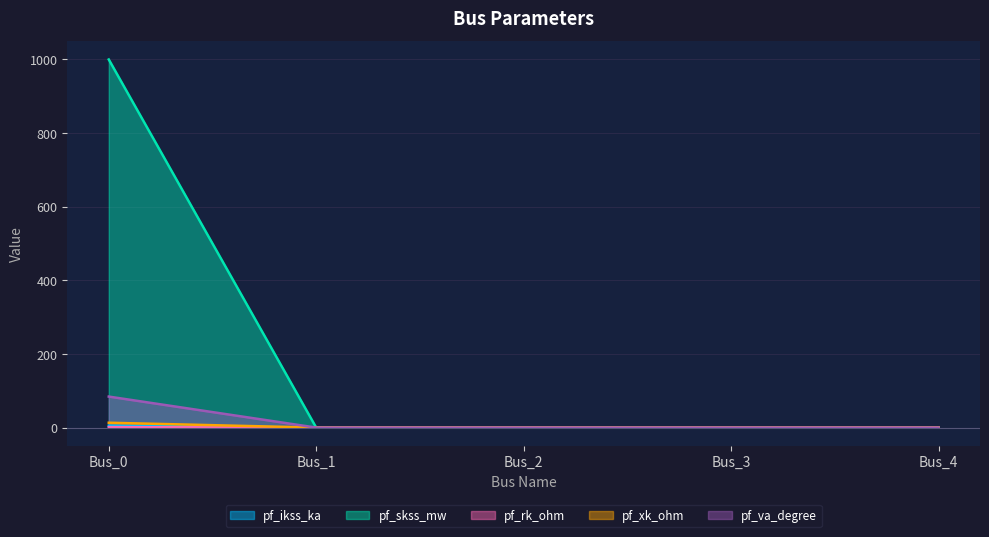

Is the value of pf_skss_mw at Bus_3 greater than the value of pf_rk_ohm at Bus_1?

No